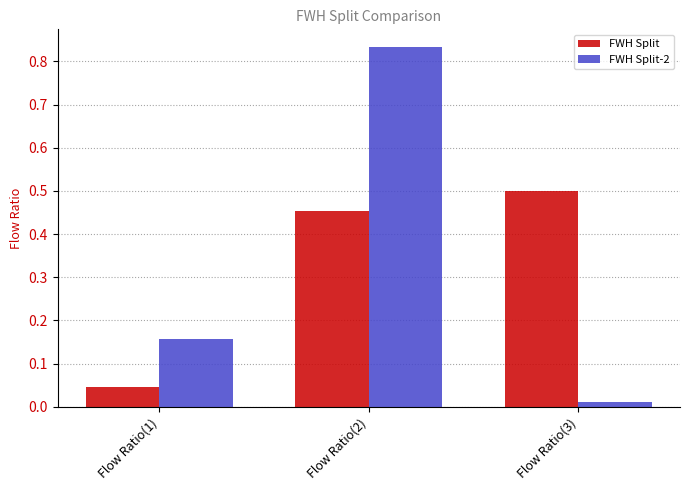

What is the difference between the maximum and second lowest values in the FWH Split-2 series?

0.7